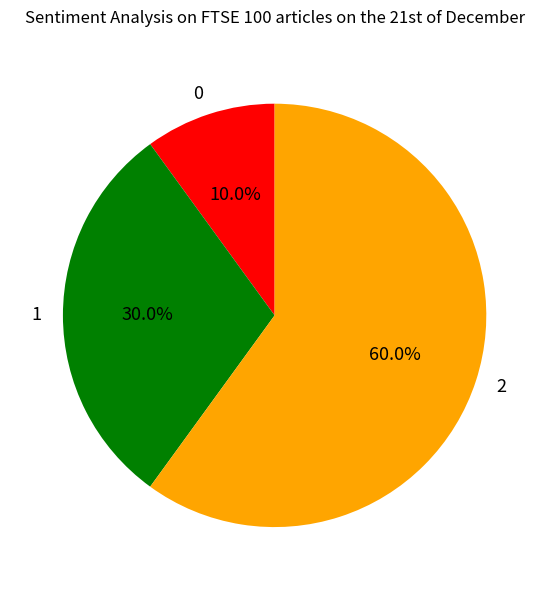

What is the ratio of the value at 2 to the value at 1?

2.0